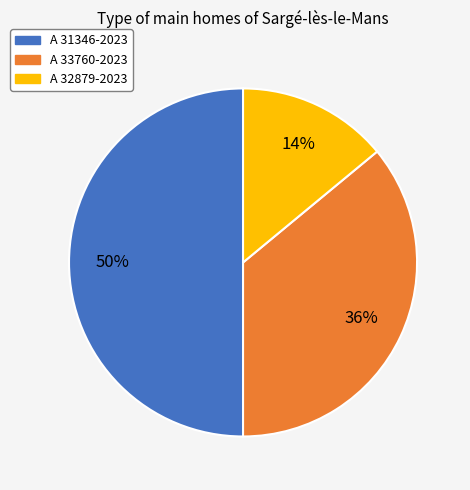

To the nearest percent, what portion does A 33760-2023 represent?

36%